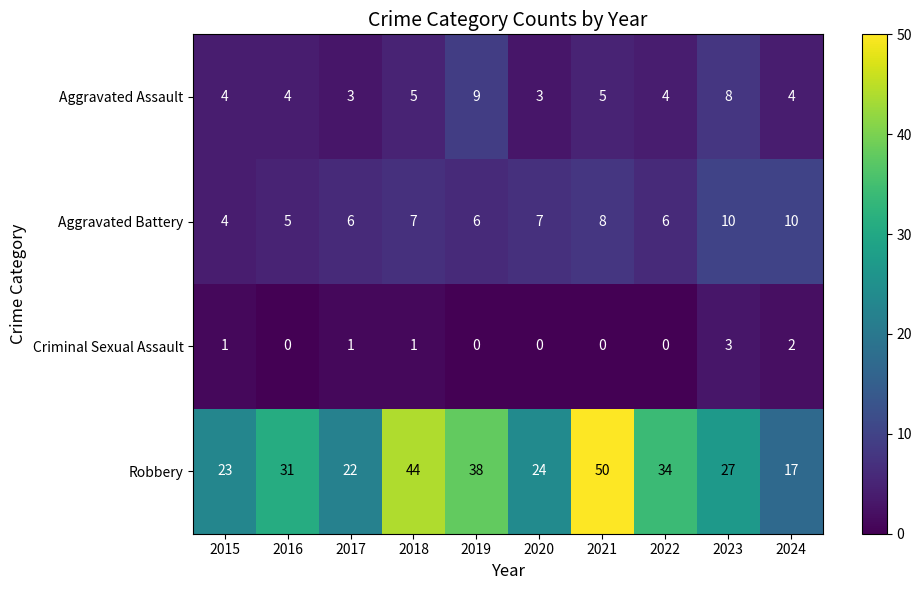

Which series has the largest total across all categories?

Robbery